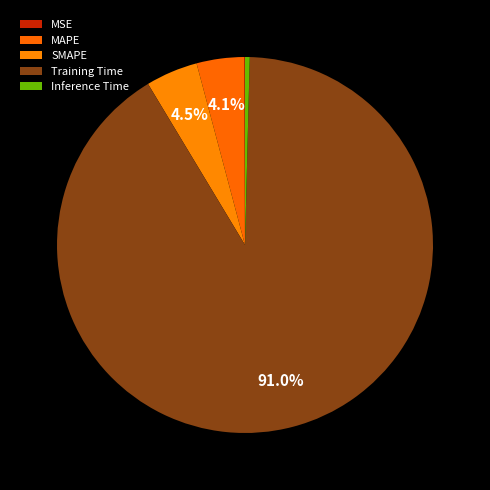

Which category has the biggest portion of the pie?

Training Time